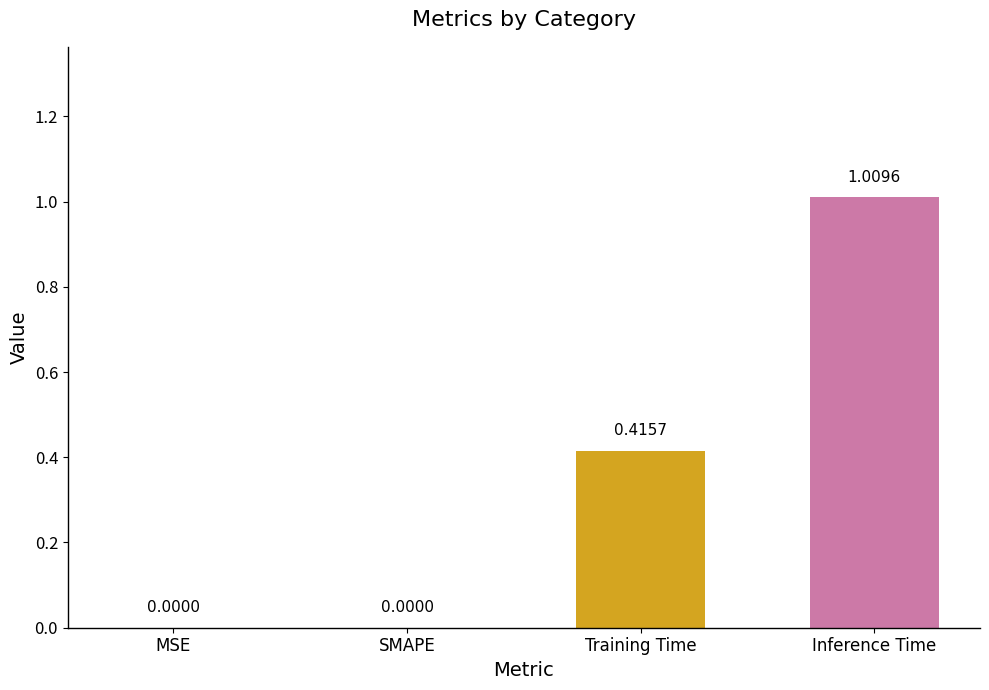

What is the sum of all values?

1.4